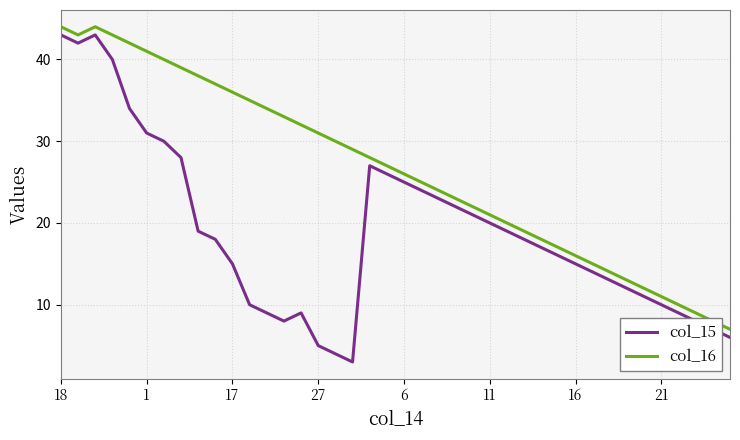

What is the greatest value displayed?

44